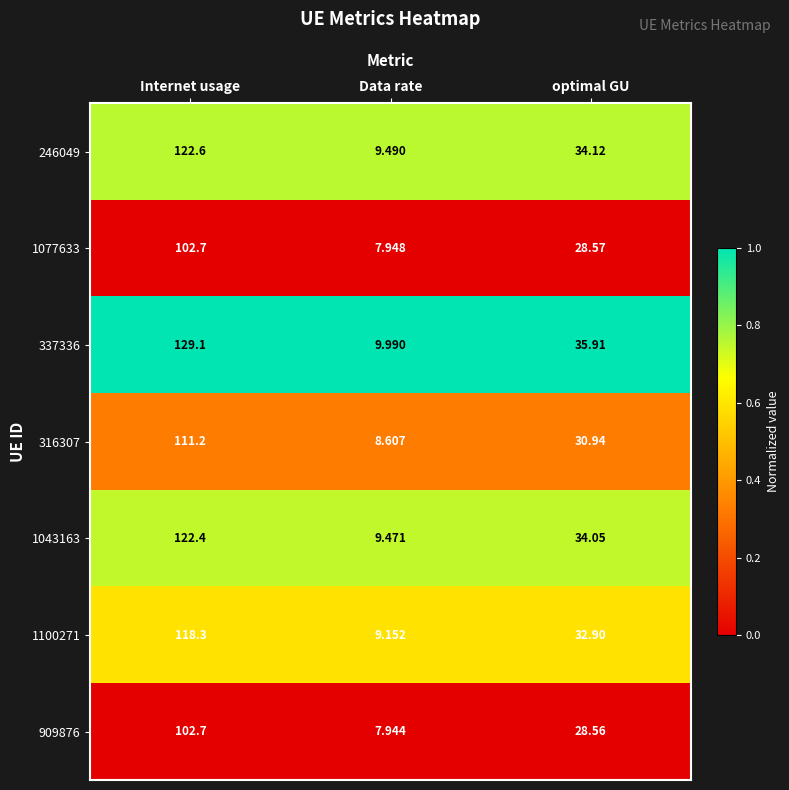

How many series are shown in this chart?

7